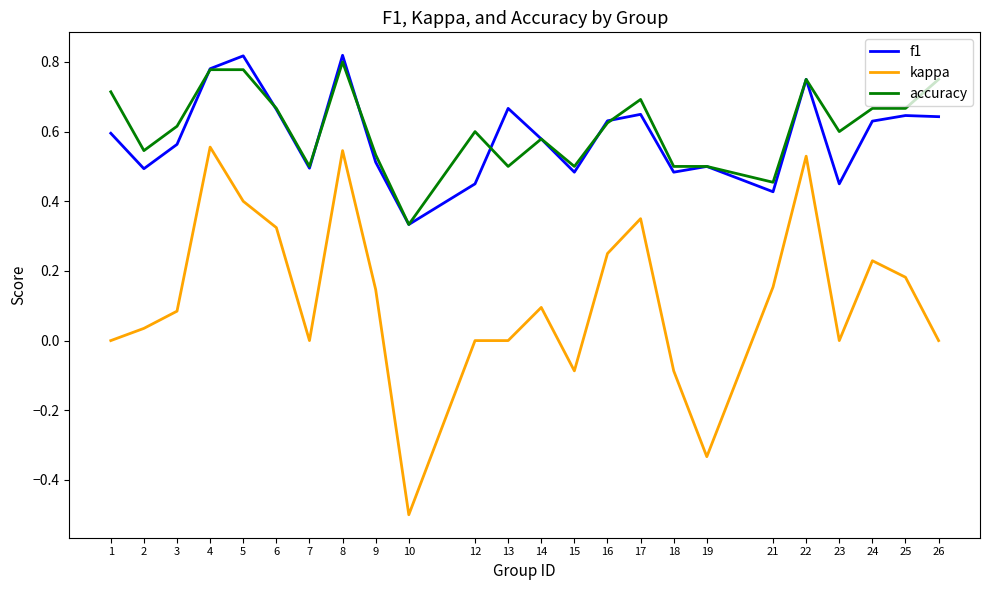

Which series changed the most between 1 and 25?

kappa